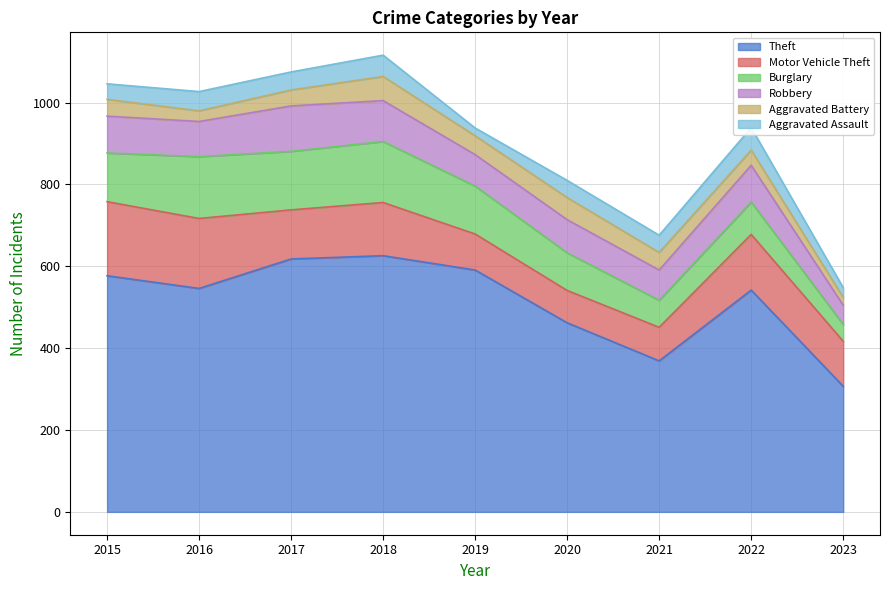

Does the chart display data point markers on the line(s)?

No